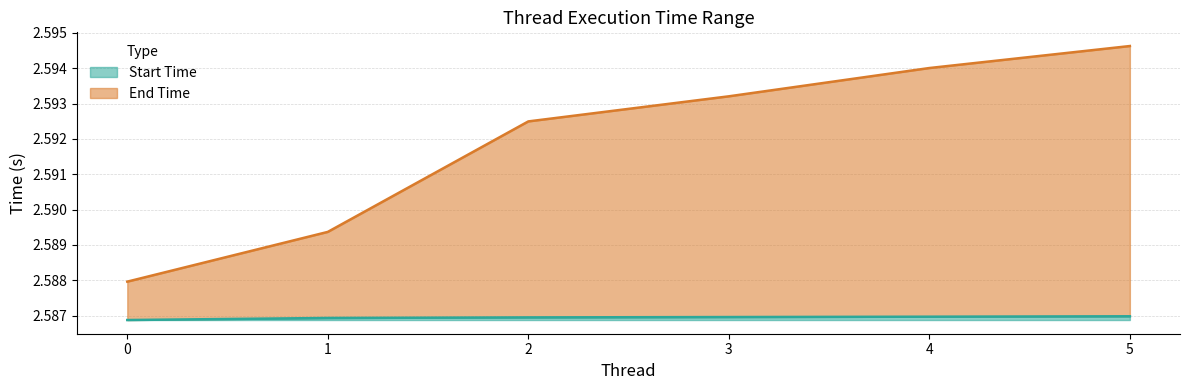

What is the value of the Start Time point at the 2nd from the left?

2.6